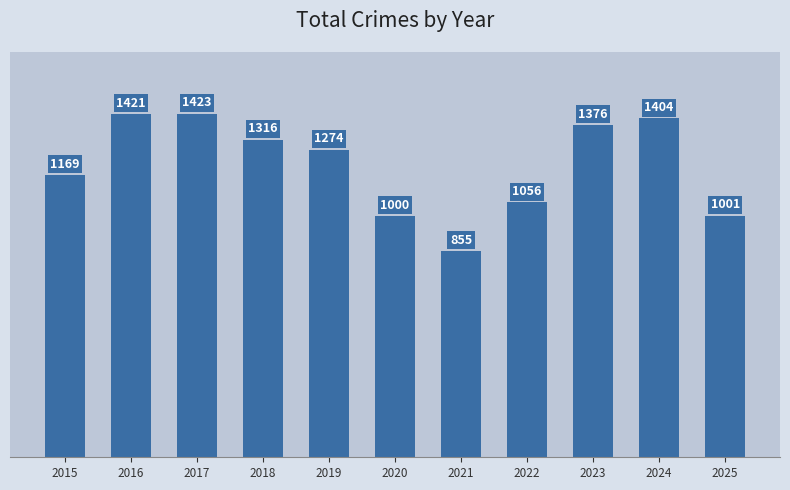

Reading right to left, what are all the values shown in this chart?

1001	1404	1376	1056	855	1000	1274	1316	1423	1421	1169